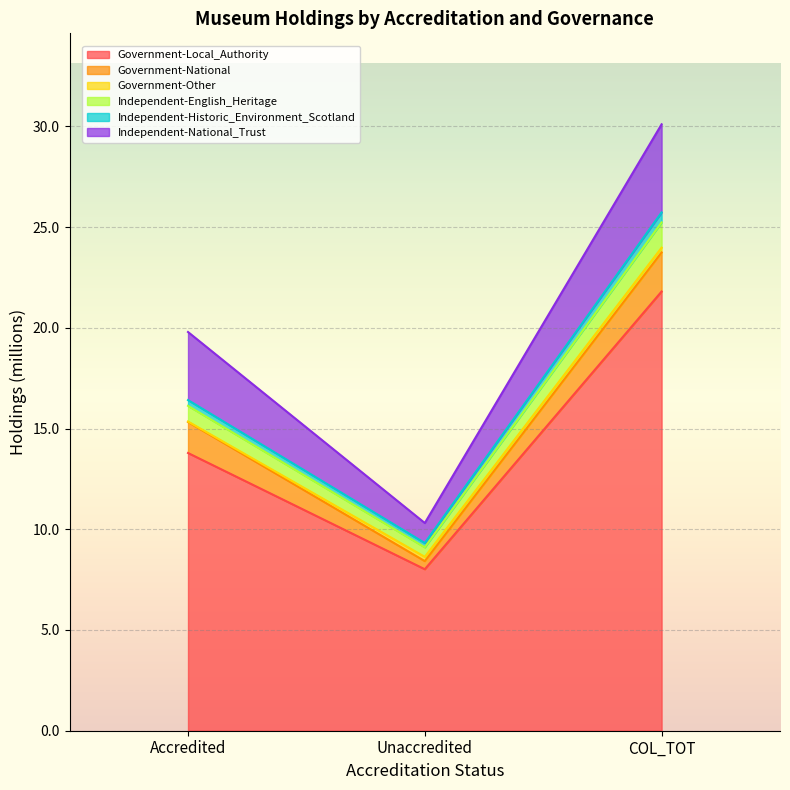

Between Unaccredited and Accredited, which is larger?

Accredited